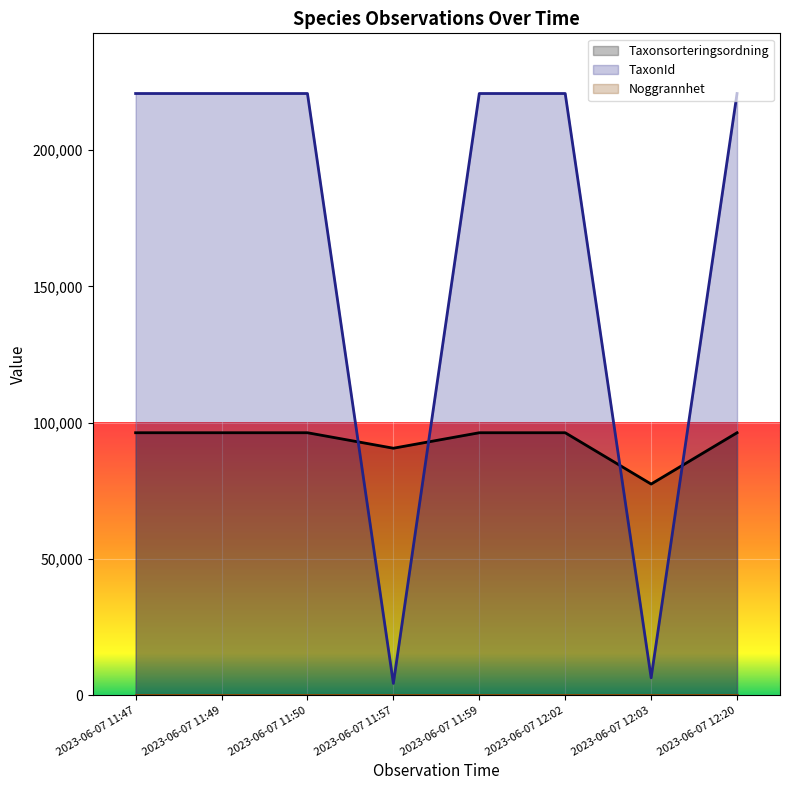

True or false: Taxonsorteringsordning has more than 1 points higher than both neighbors.

False